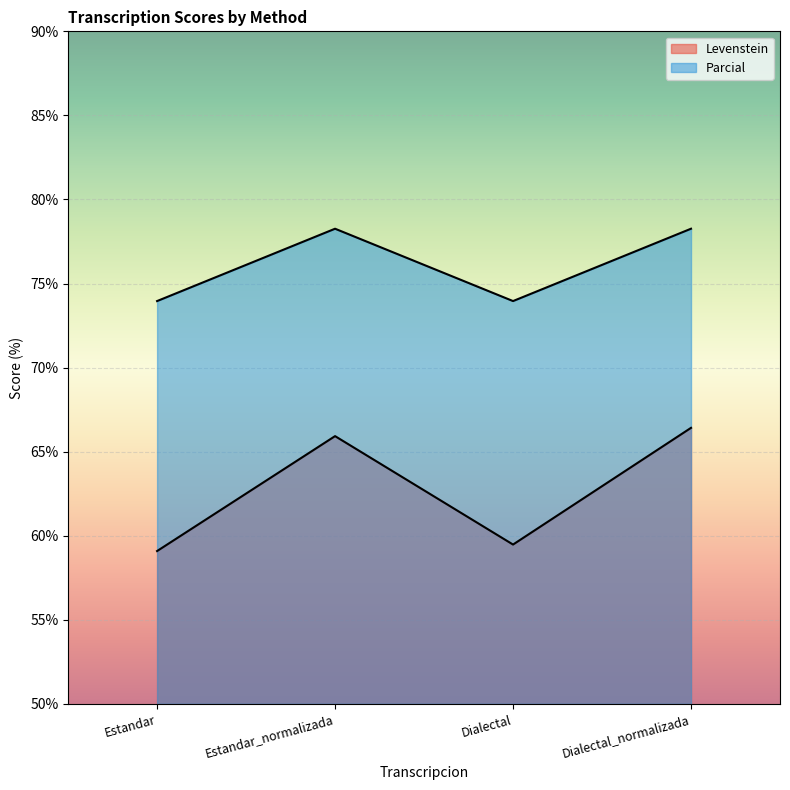

True or false: Parcial has a value of 131.1 at Estandar.

False